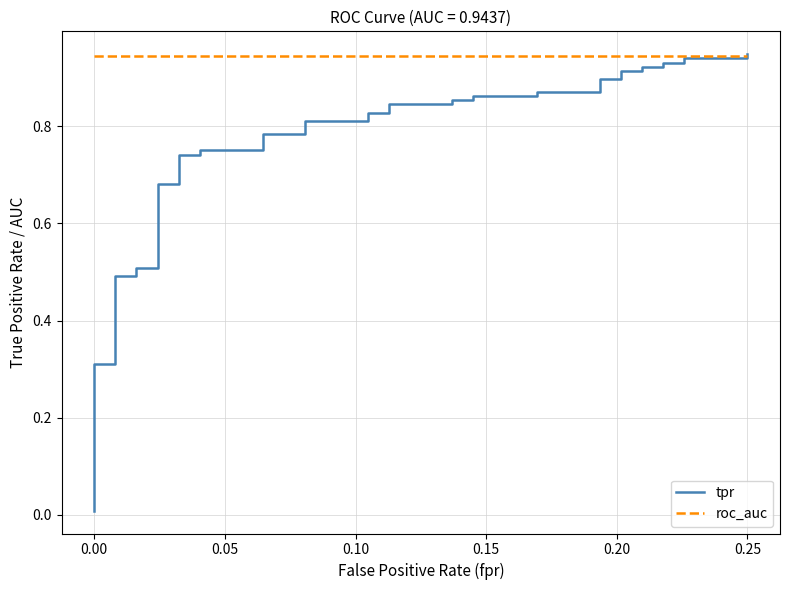

Which series has the widest spread of values?

tpr